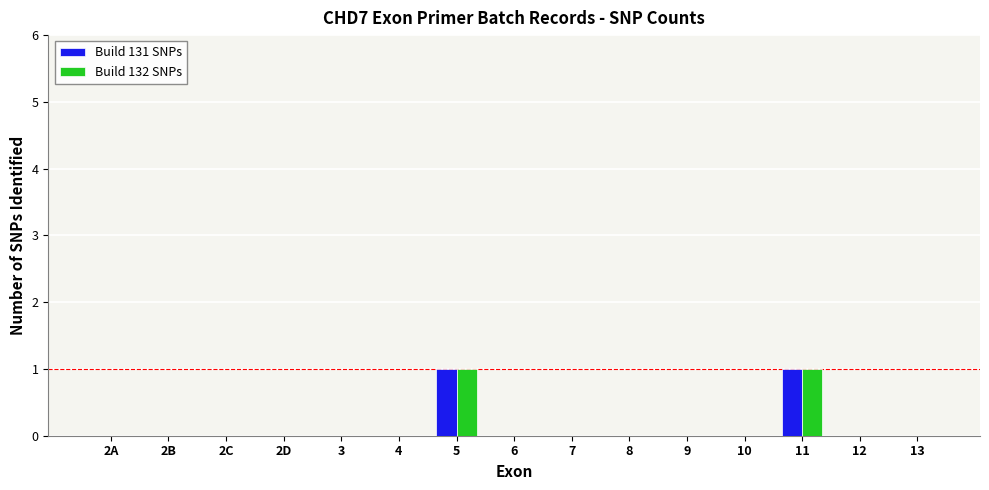

True or false: Build 131 SNPs has a value of 1 at 7.

False